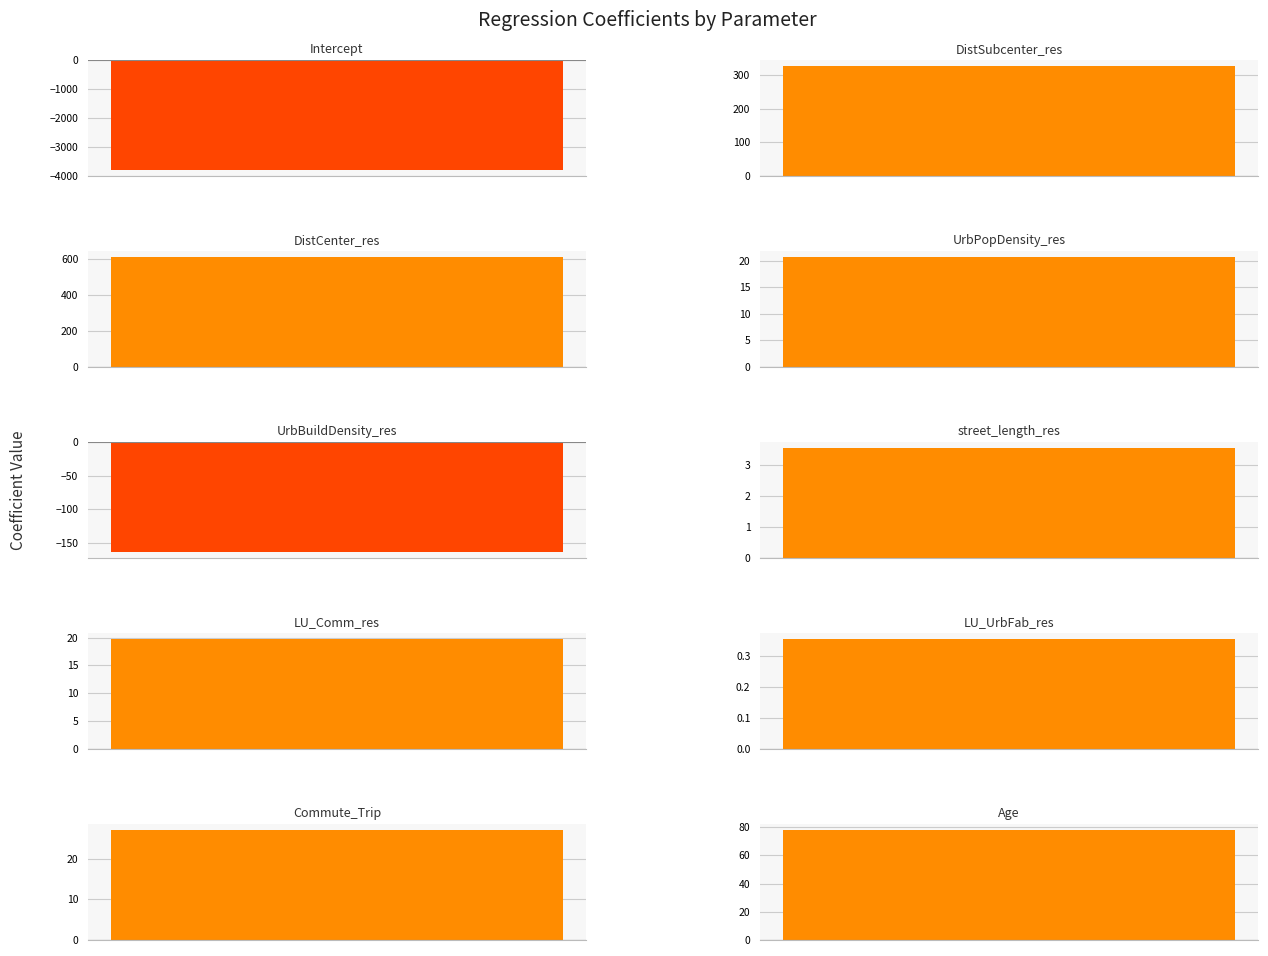

Are the bars horizontal?

No